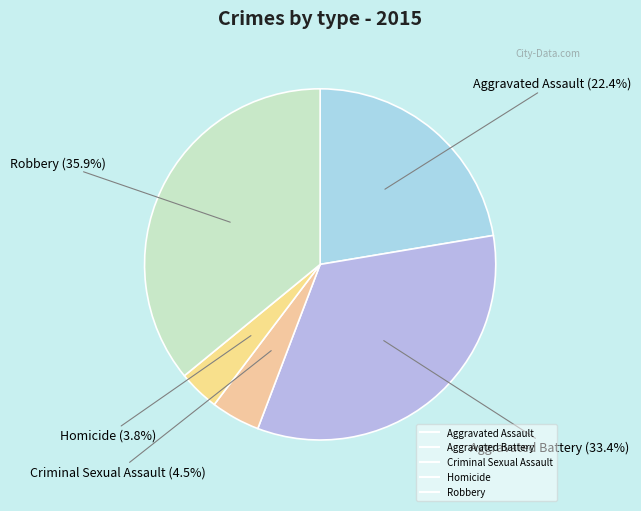

What percentage is the Aggravated Battery slice, to the nearest percent?

33%